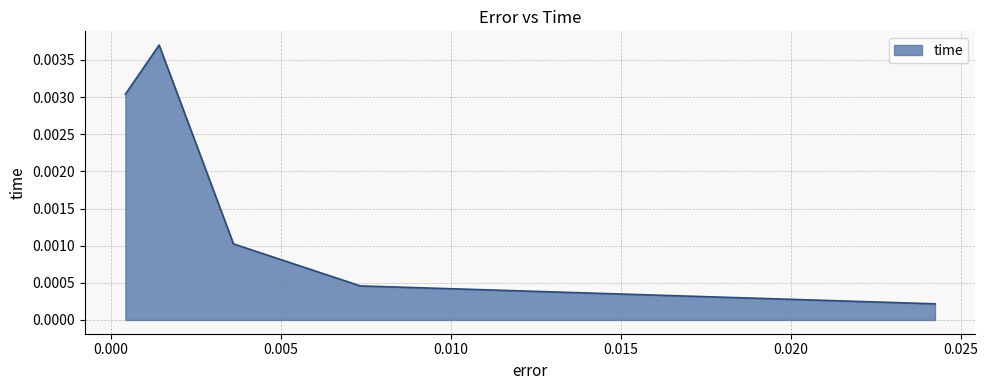

True or false: the data has more than 1 interior local peaks.

False